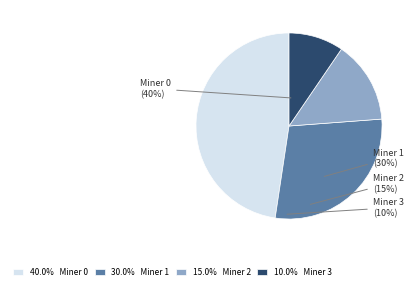

Which slice is the largest?

Miner 0 (40%)